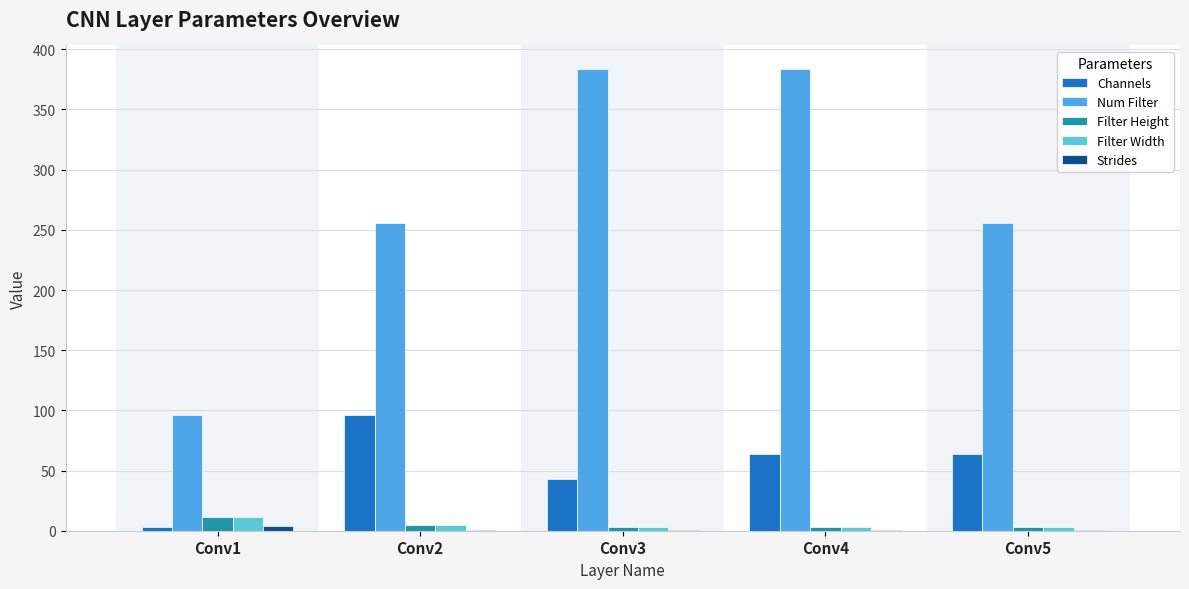

What is the greatest value displayed?

384